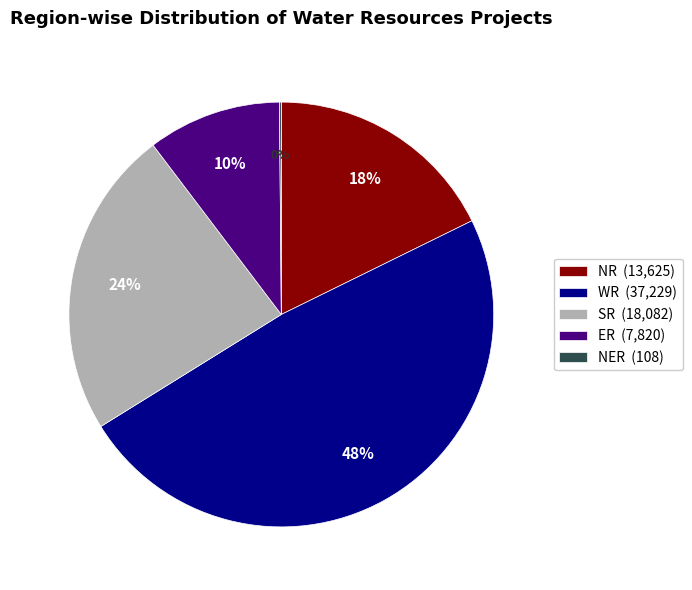

Is there a majority slice in this chart?

No